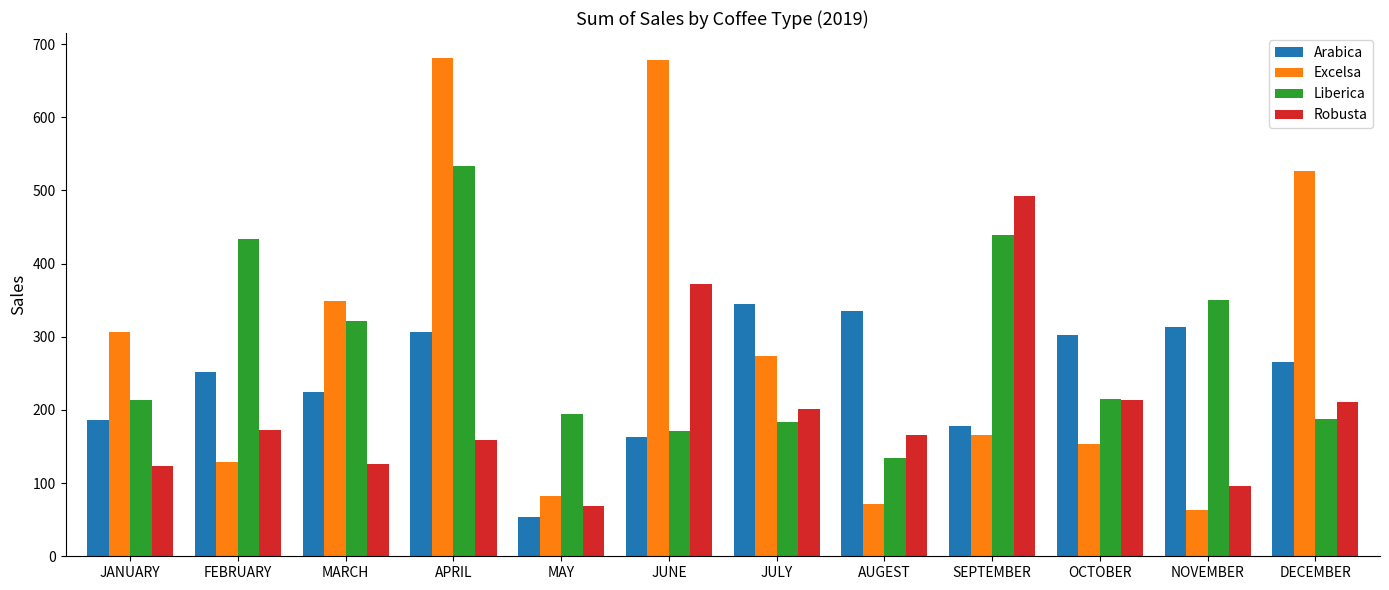

Is the value of Excelsa at JULY greater than the value of Liberica at OCTOBER?

Yes